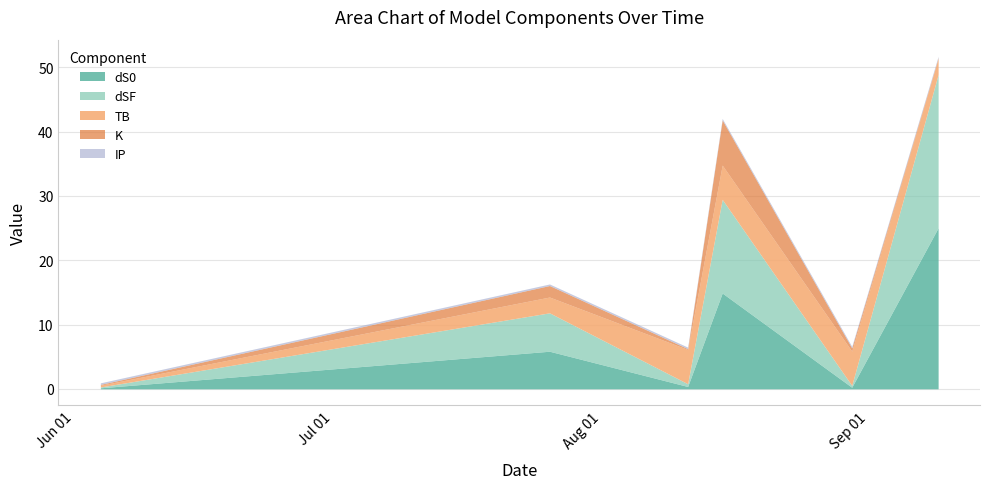

Which has a higher value, 2023-08-15 or 2023-08-30?

2023-08-15